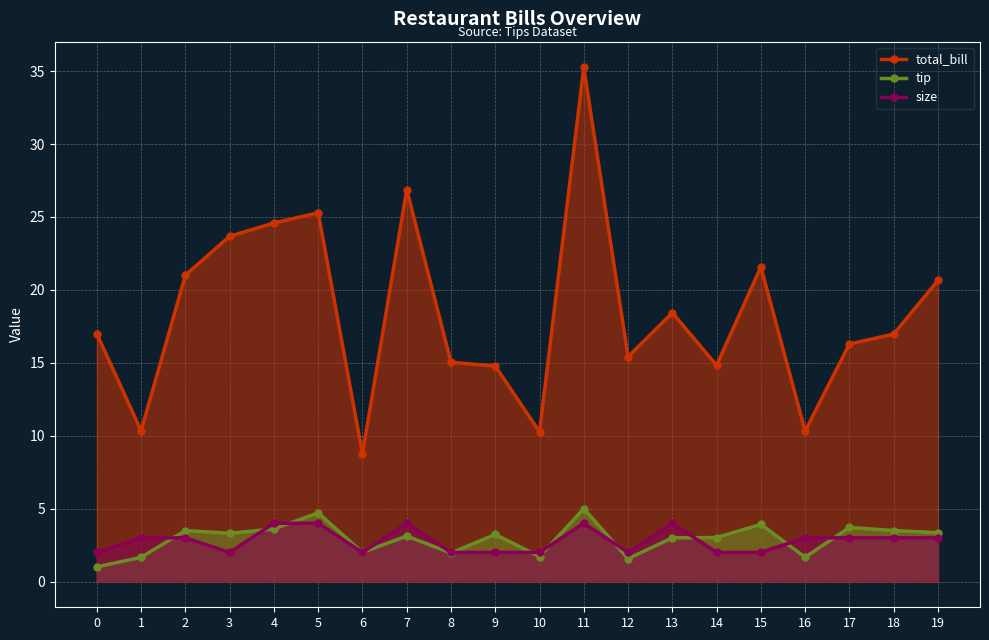

Between which two adjacent categories do tip and size first intersect?

1 and 2